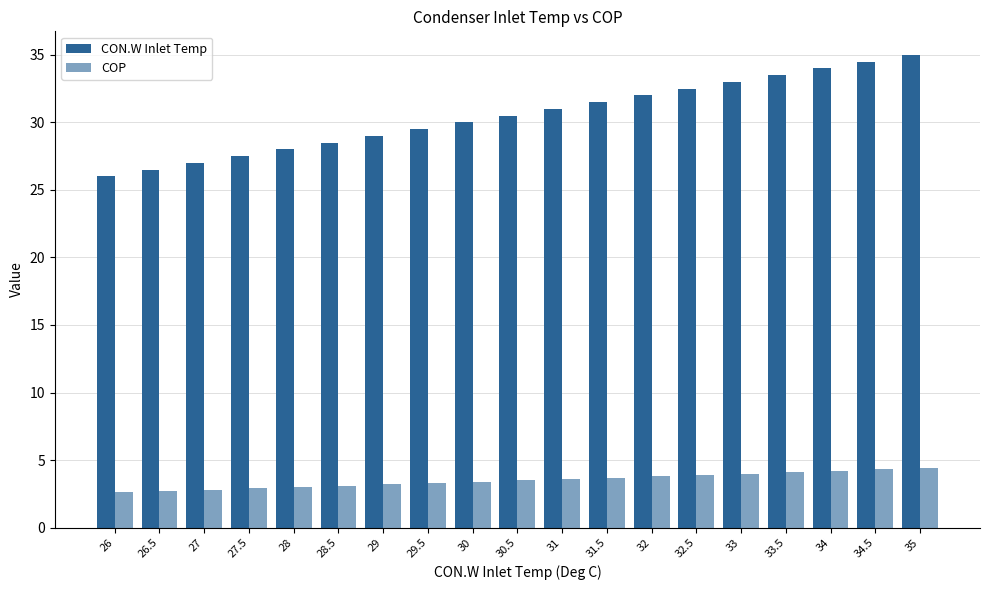

What is the smallest value displayed?

2.6